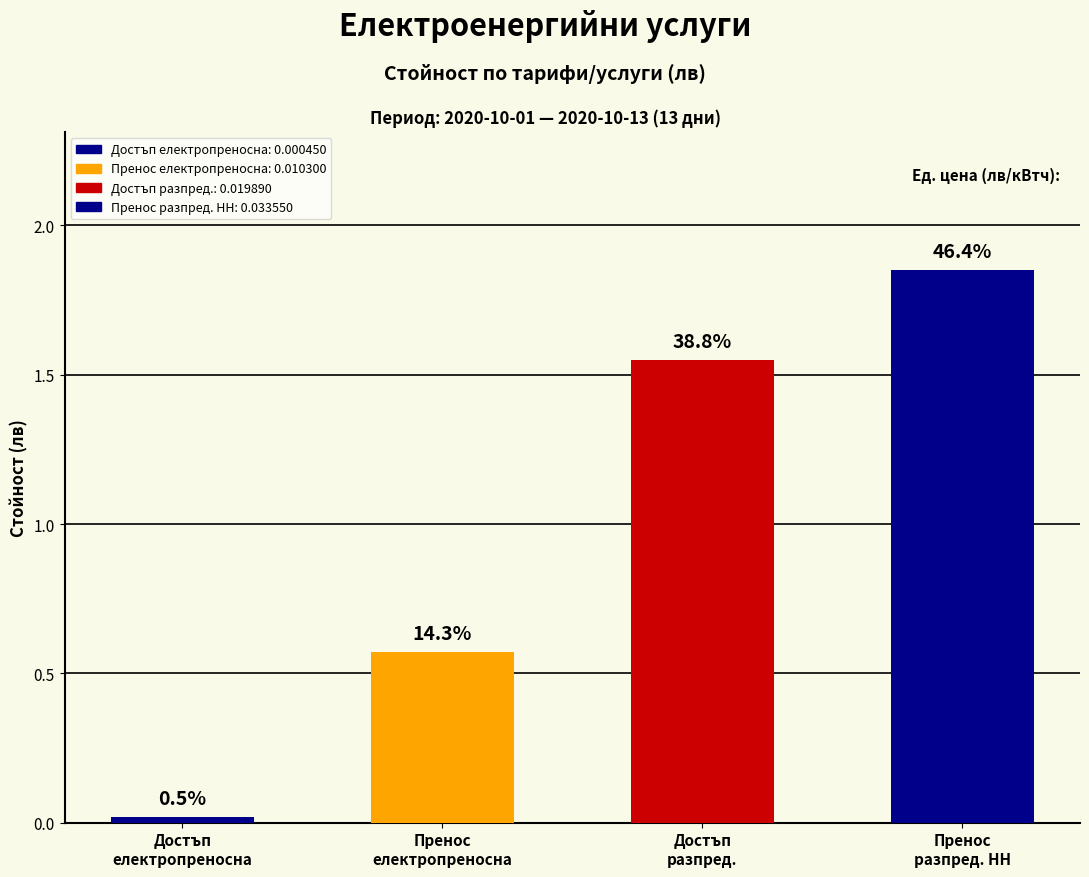

Reading left to right, extract all data points from this chart.

Достъп до електропреносната мрежа=0.0	Пренос през електропреносната мрежа=0.6	Достъп до разпред. мрежа=1.6	Пренос през разпределителната мрежа НН=1.9